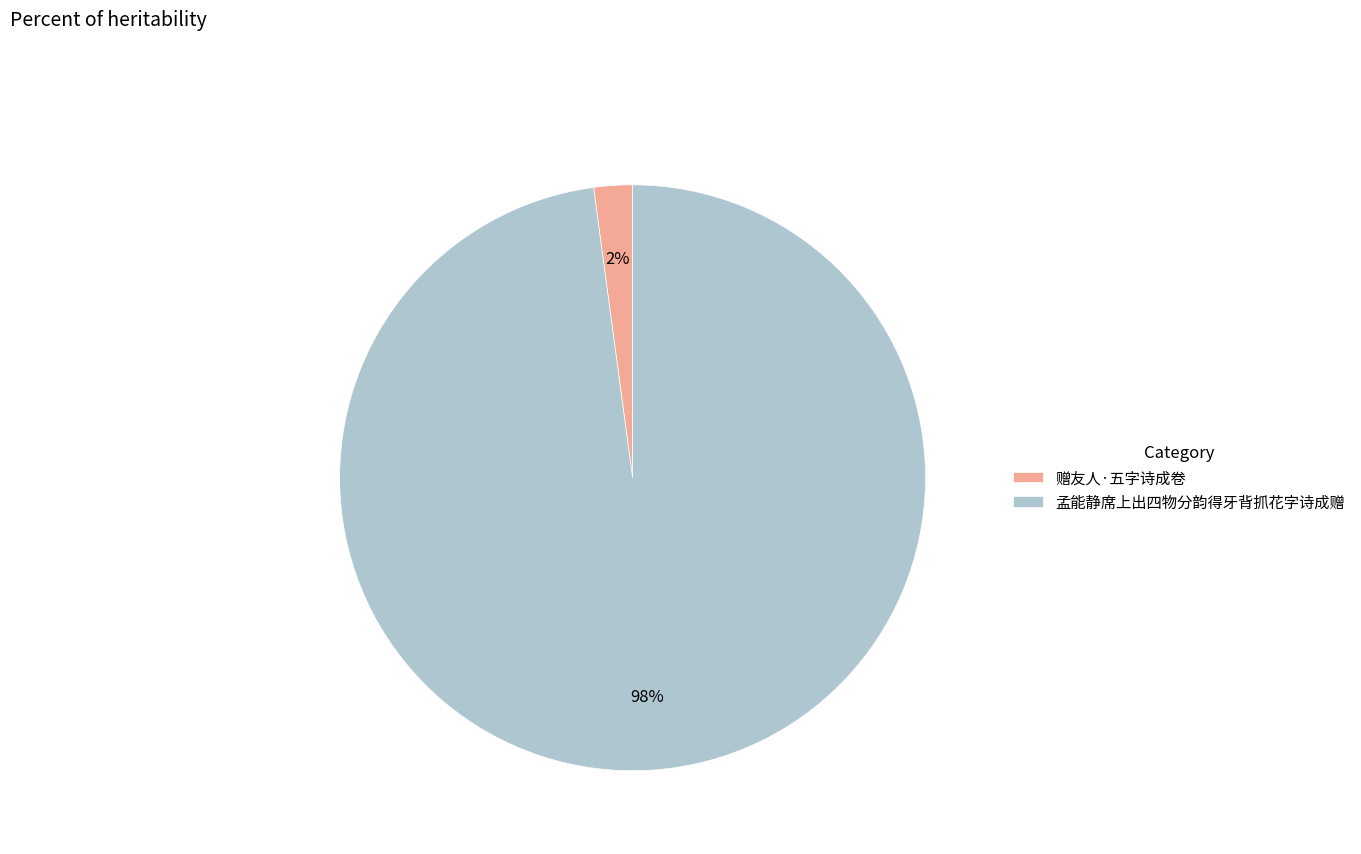

Which category has the biggest portion of the pie?

孟能静席上出四物分韵得牙背抓花字诗成赠